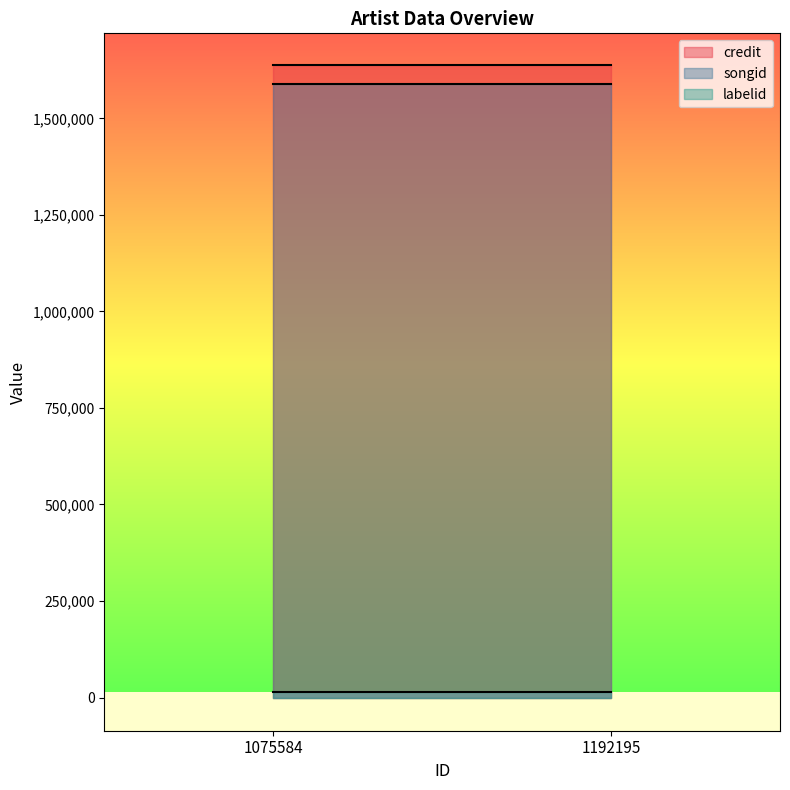

Is it true that credit equals 470716 at 1075584?

False